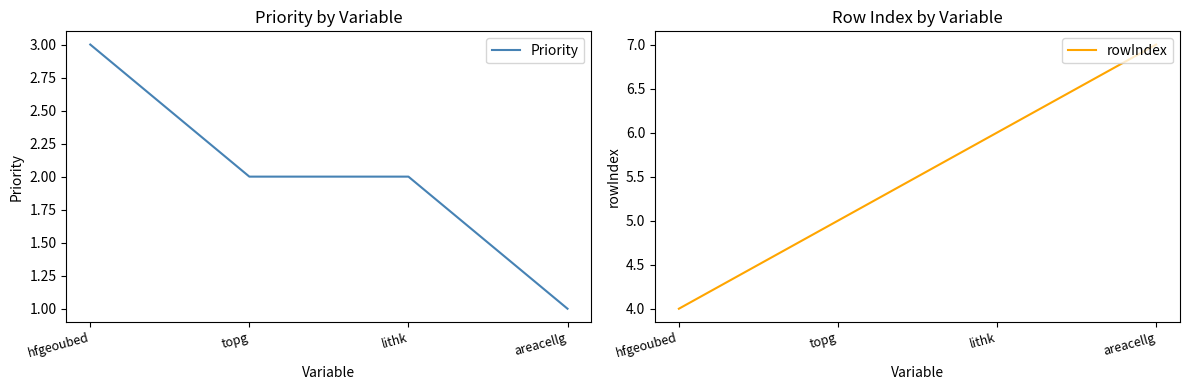

Is it true that Priority equals 2 at topg?

True